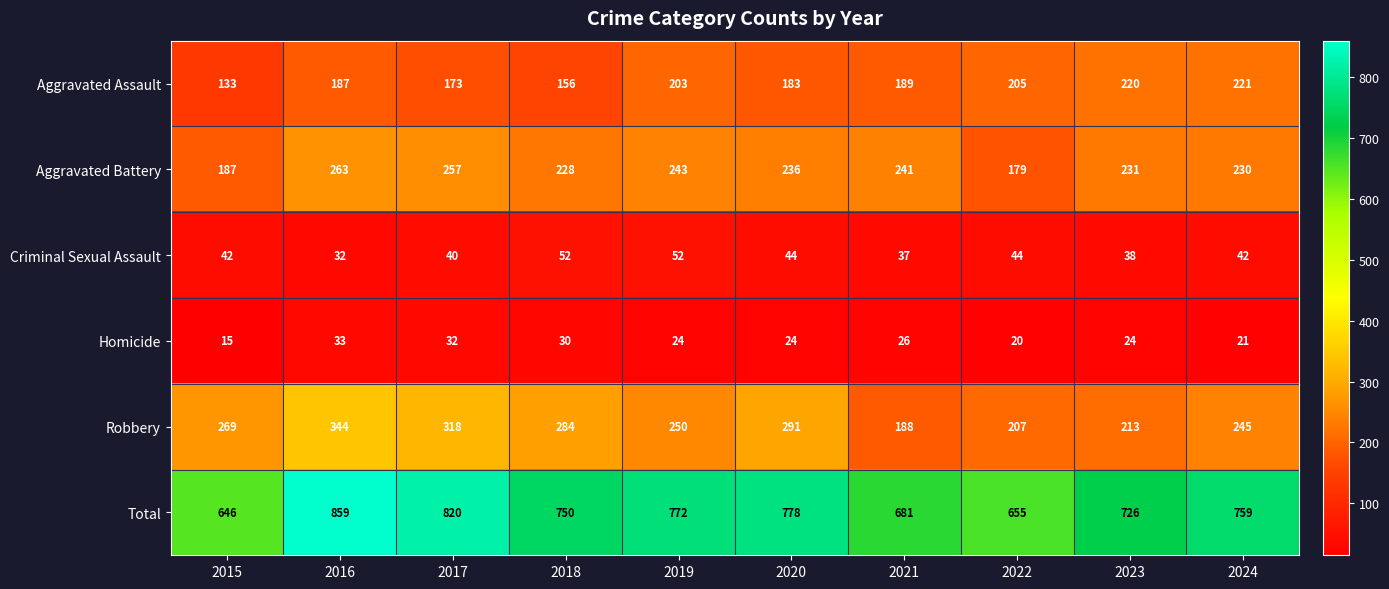

What is the smallest value displayed?

15